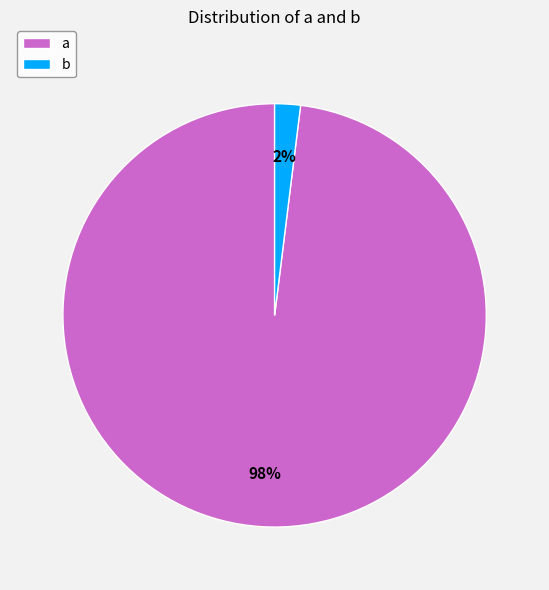

Combined, do a and b account for over 50%?

Yes